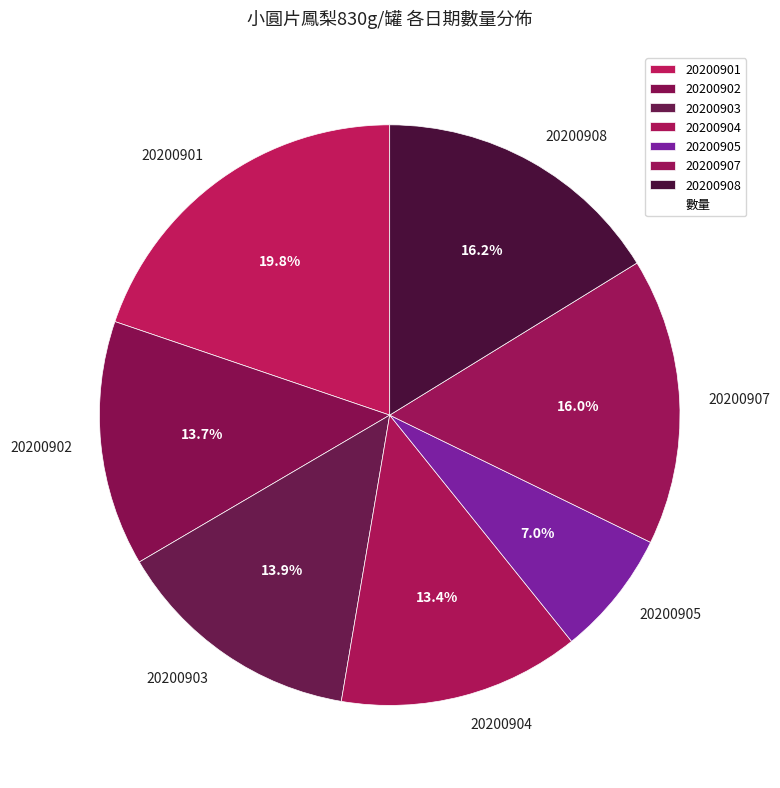

Is there any slice that represents more than half of the pie?

No